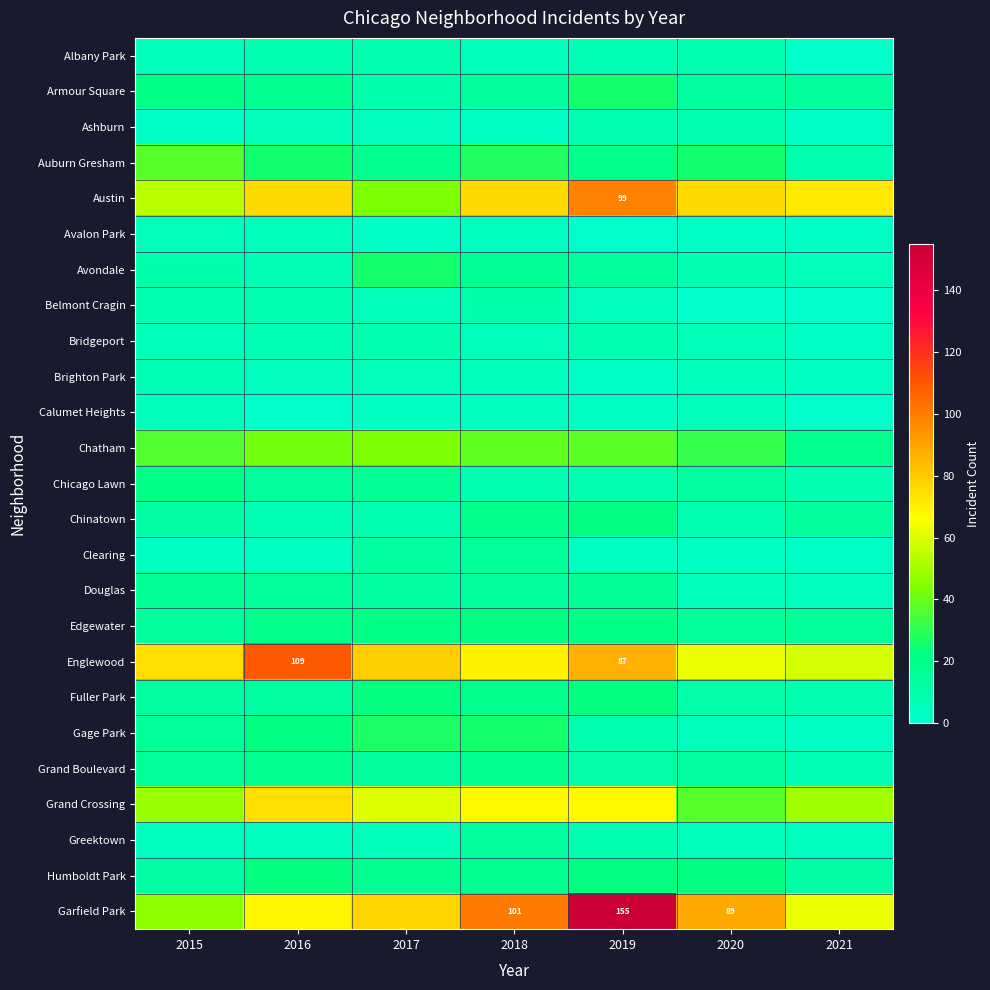

The value of Belmont Cragin at 2015 is 8. True or false?

True